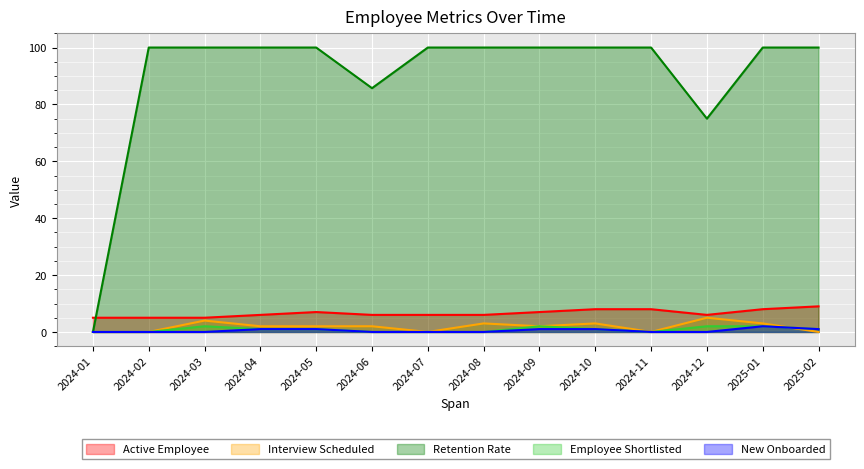

True or false: Retention Rate and New Onboarded cross at least once.

False